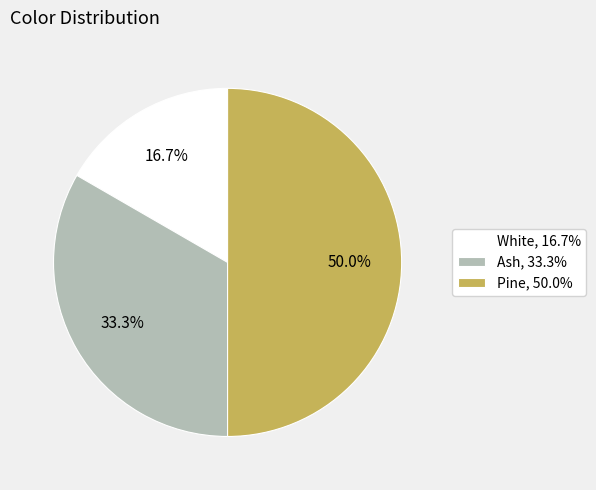

To the nearest percent, what percentage of the pie is Ash?

33%